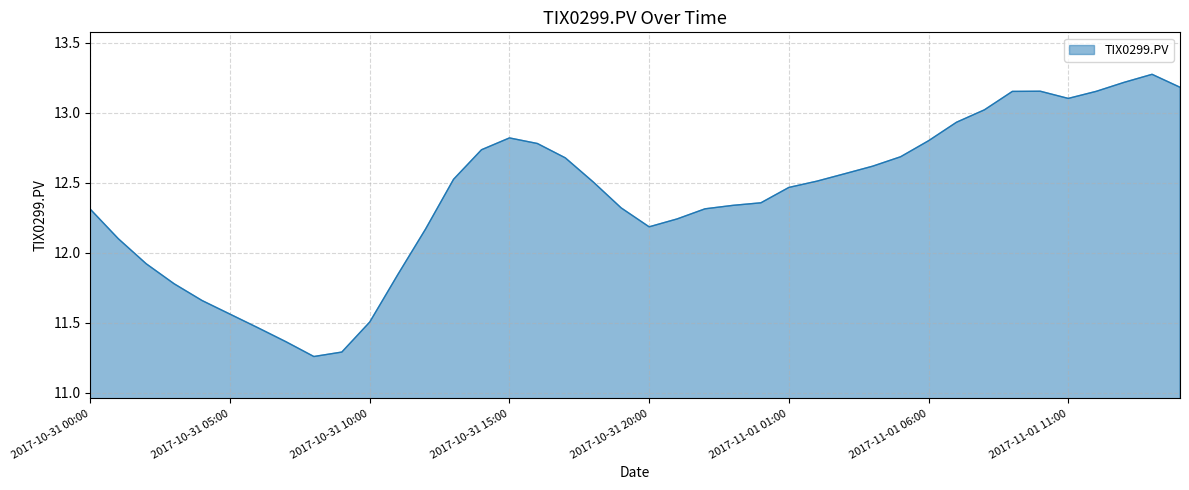

What is the greatest value displayed?

13.3